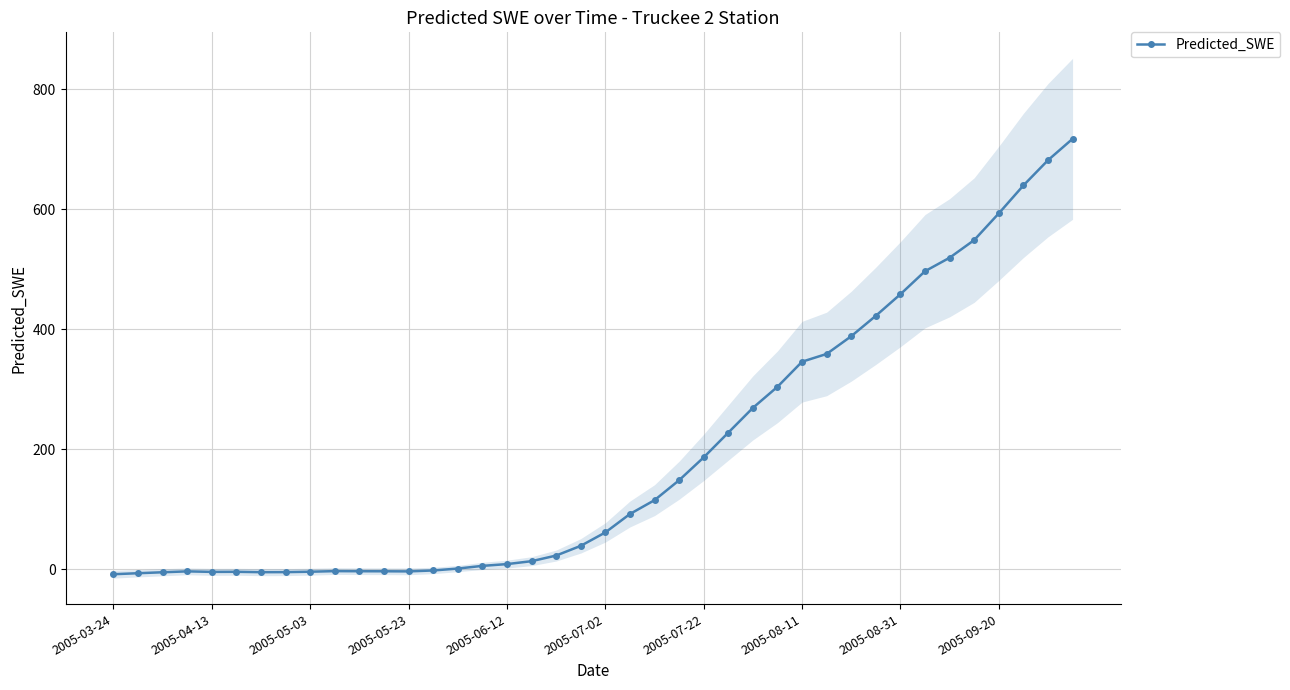

What is the difference between the values at 23 and 32?

310.1